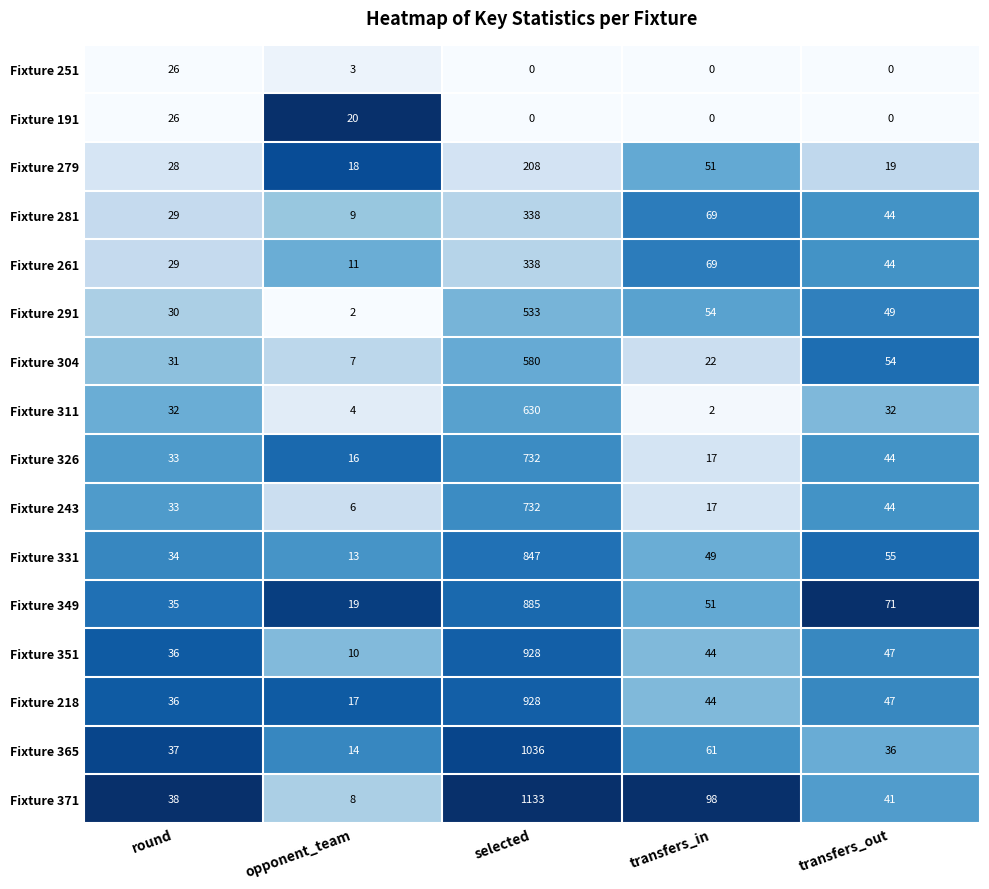

What is the lowest value of the Fixture 331 series?

13